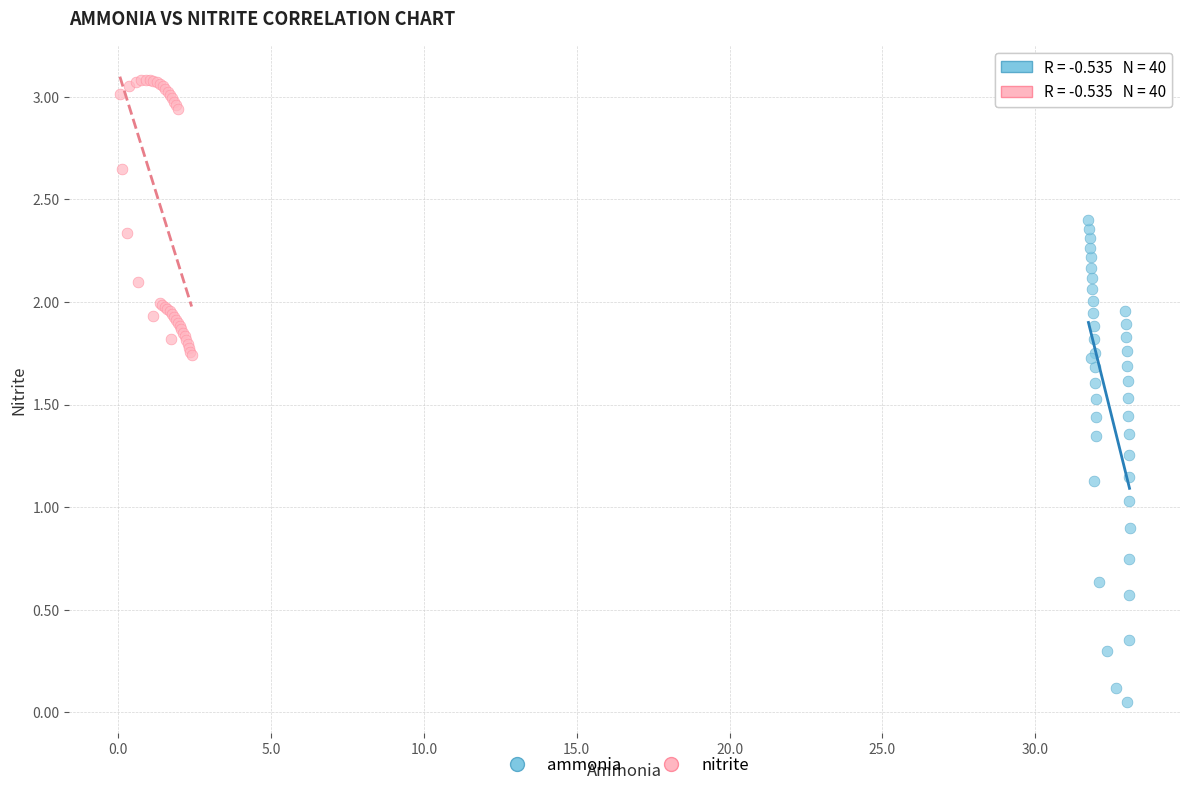

Which series contains the highest Y value?

nitrite